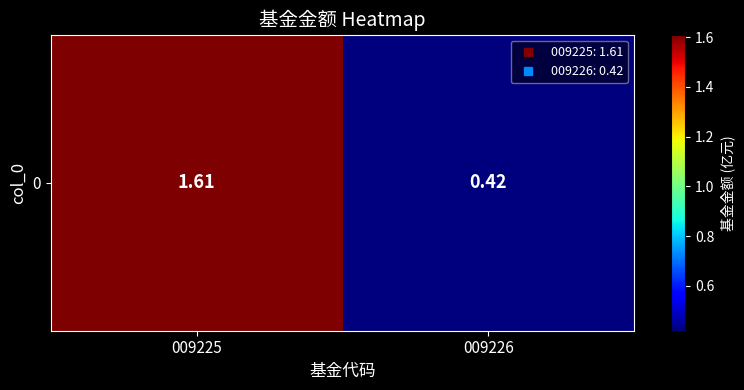

What is the minimum value shown in the chart?

0.4